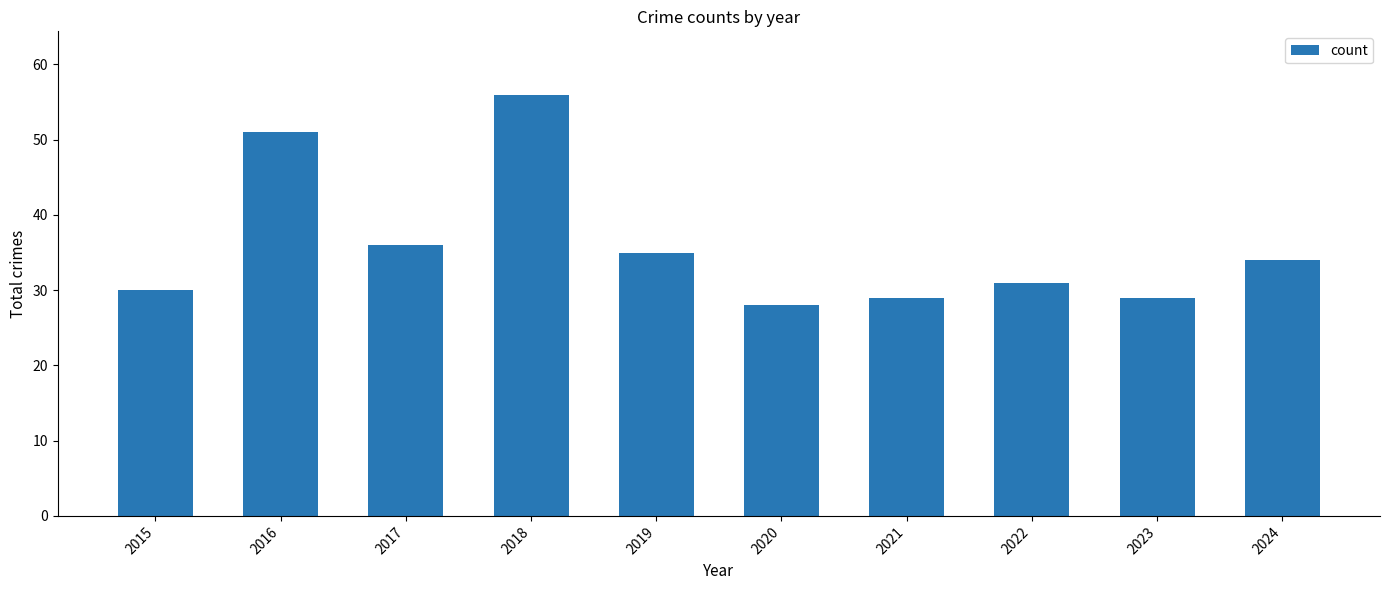

What is the maximum value shown in the chart?

56